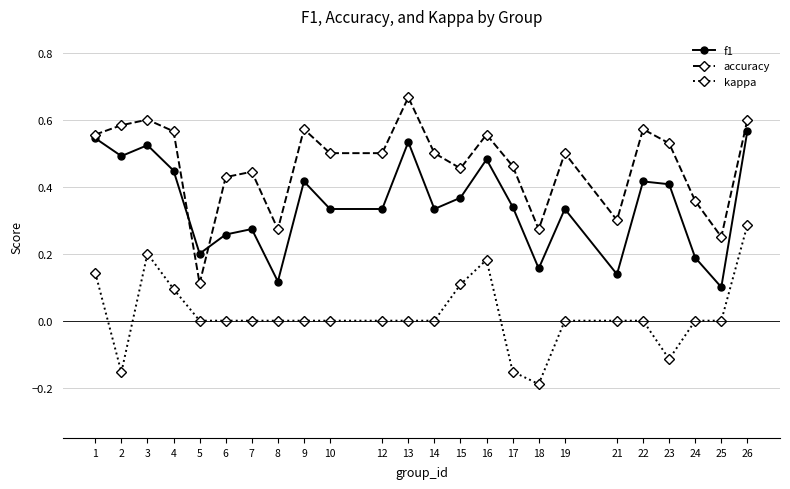

At which category is the sum across all series the highest?

26